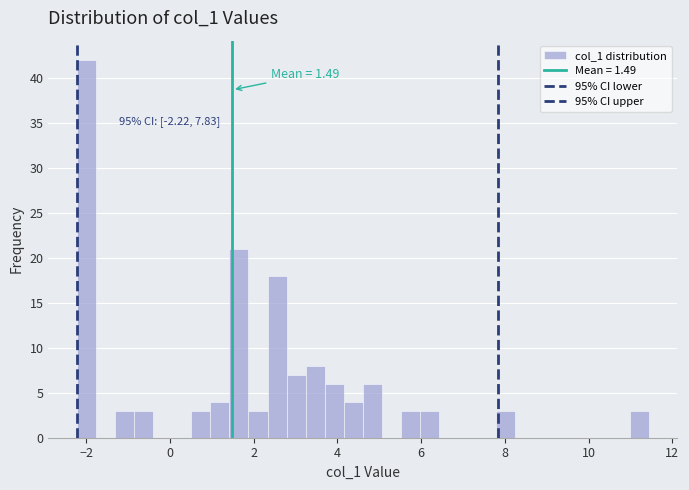

Around what value on the x-axis is the tallest bar? Give the approximate position of its centre, as read against the axis.

-2.0